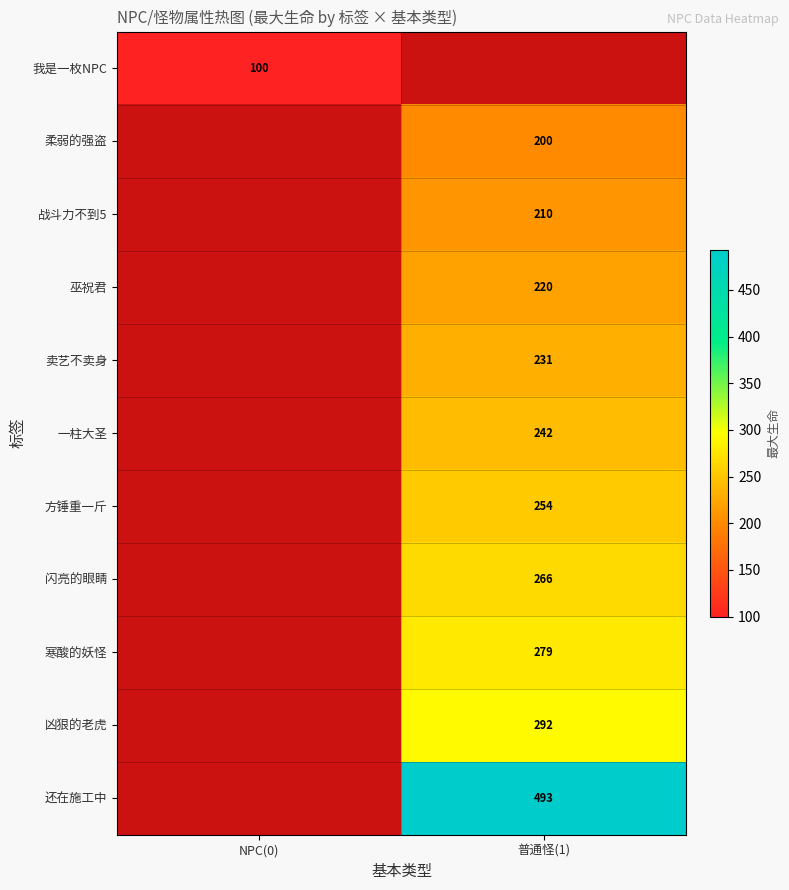

The value of 凶狠的老虎 at 普通怪(1) is 131.1. True or false?

False